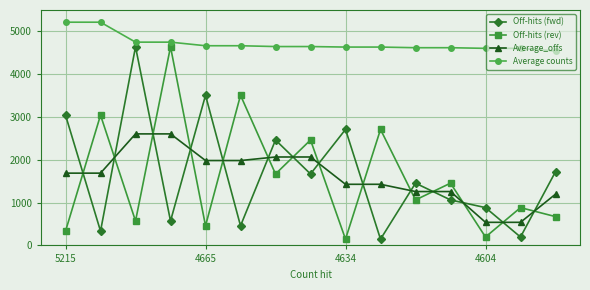

True or false: Average_offs and Off-hits (fwd) cross at least once.

True